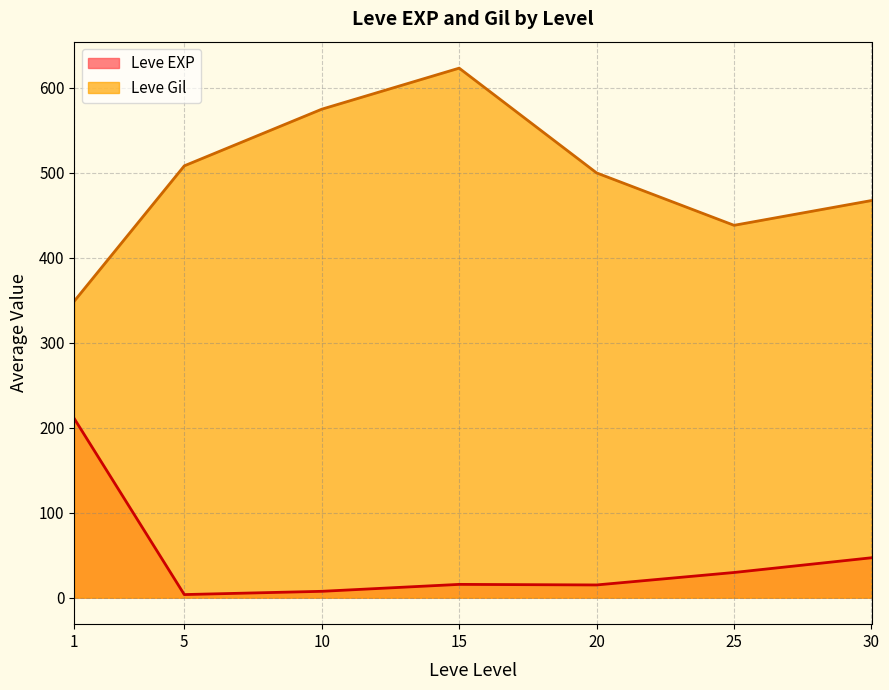

Which series ends up on top after the final intersection of Leve Gil and Leve EXP?

Leve Gil